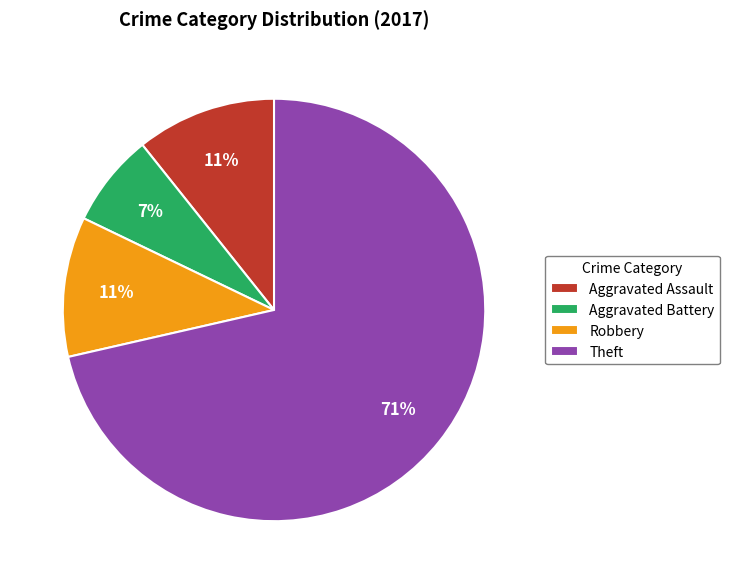

How many slices are in this pie chart?

4